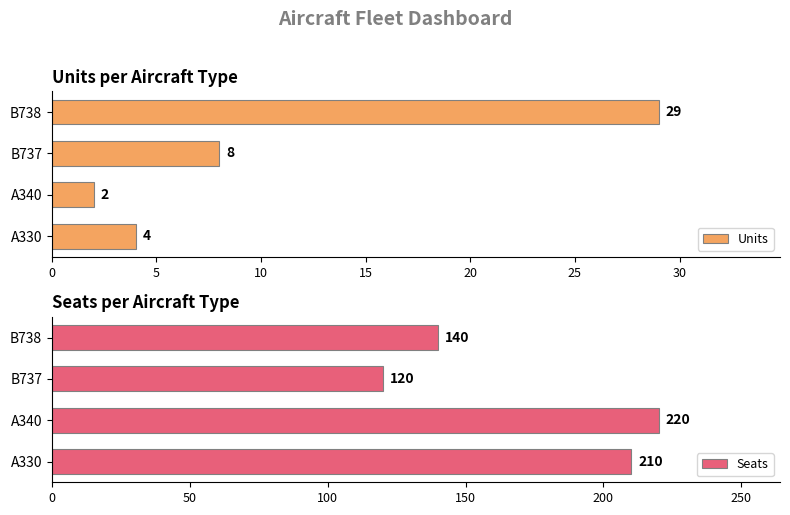

List the labels in order of Units value, smallest first.

A340, A330, B737, B738